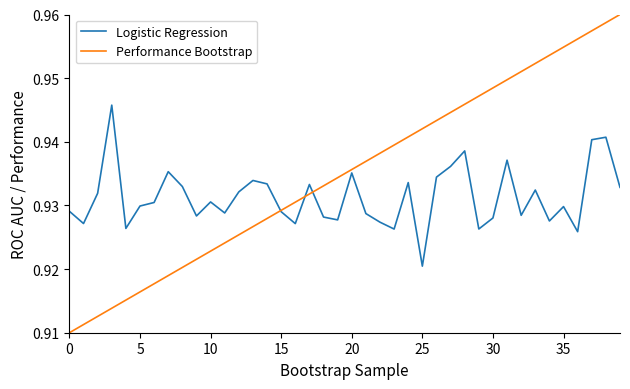

What is the sum of all Performance Bootstrap values?

37.4